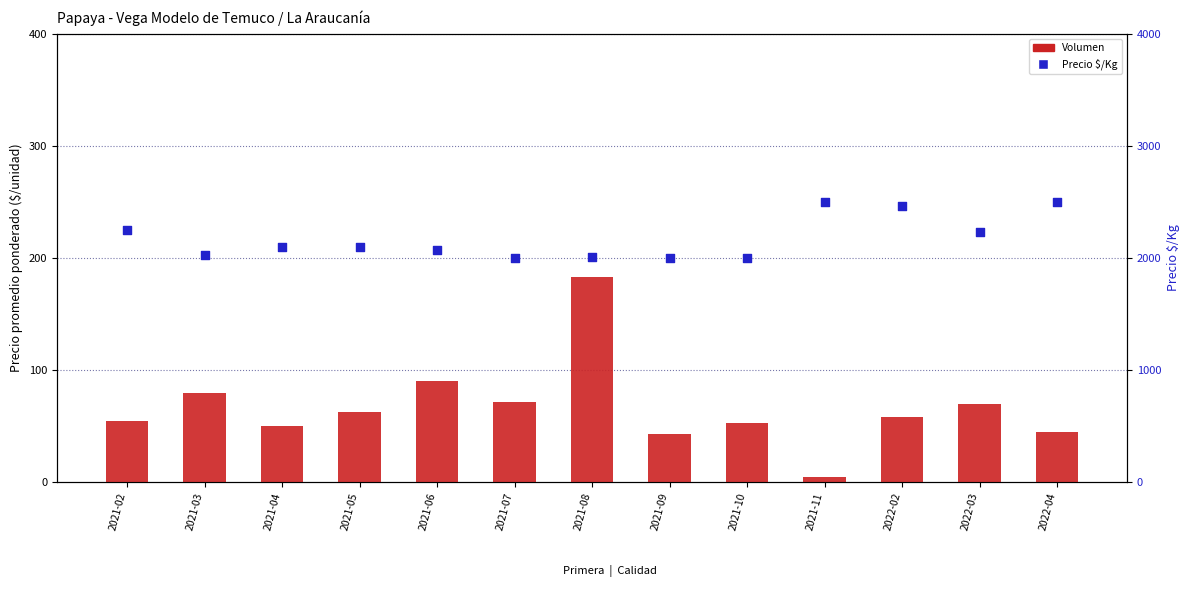

Which series has the largest Y range (max minus min)?

Precio $/Kg